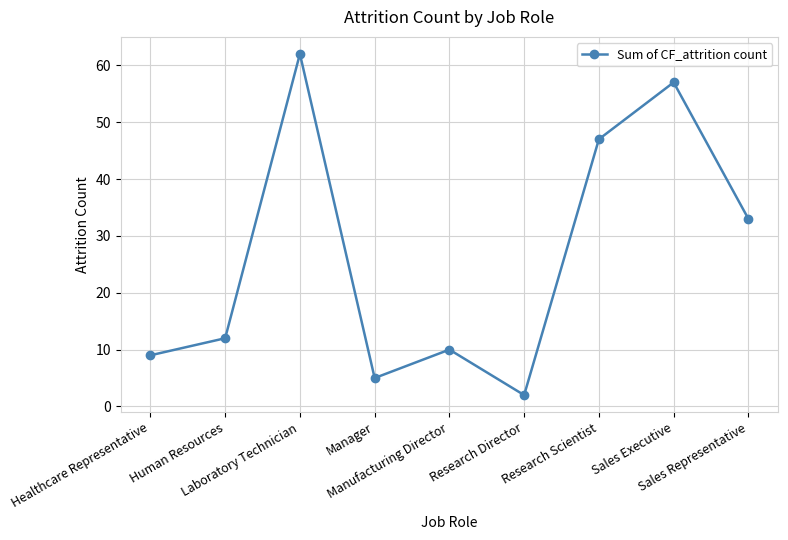

What is the sum of the values at Research Director and Manager?

7